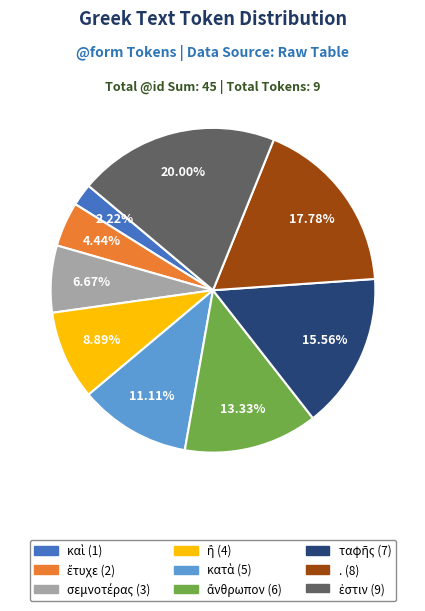

Does . account for over 50% of the chart?

No